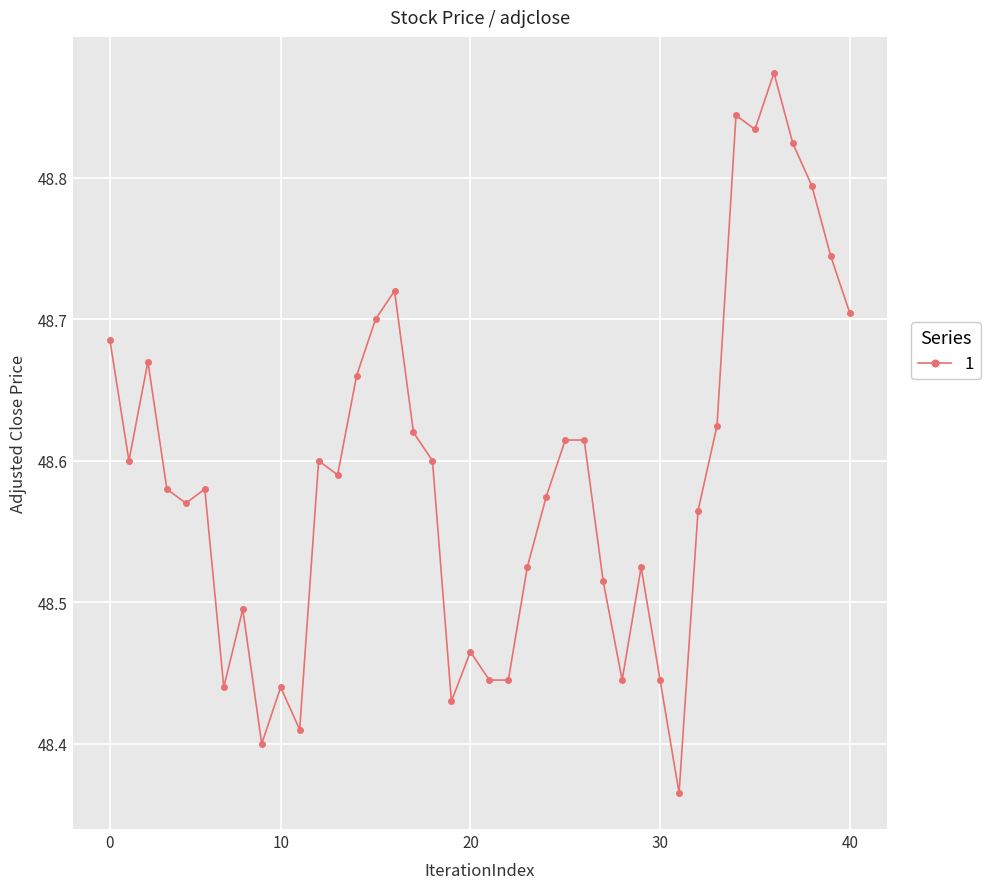

True or false: there are more than 1 points higher than both neighbors.

True